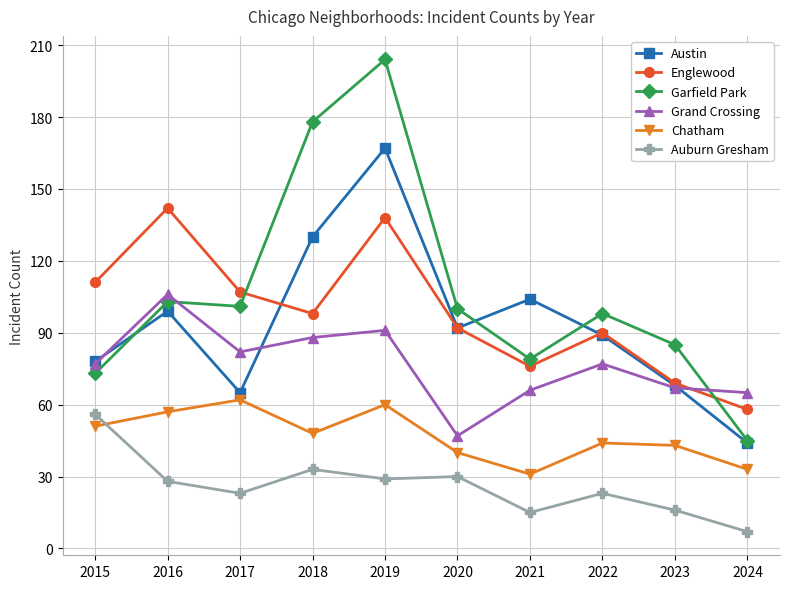

Which series has the largest range (max minus min)?

Garfield Park